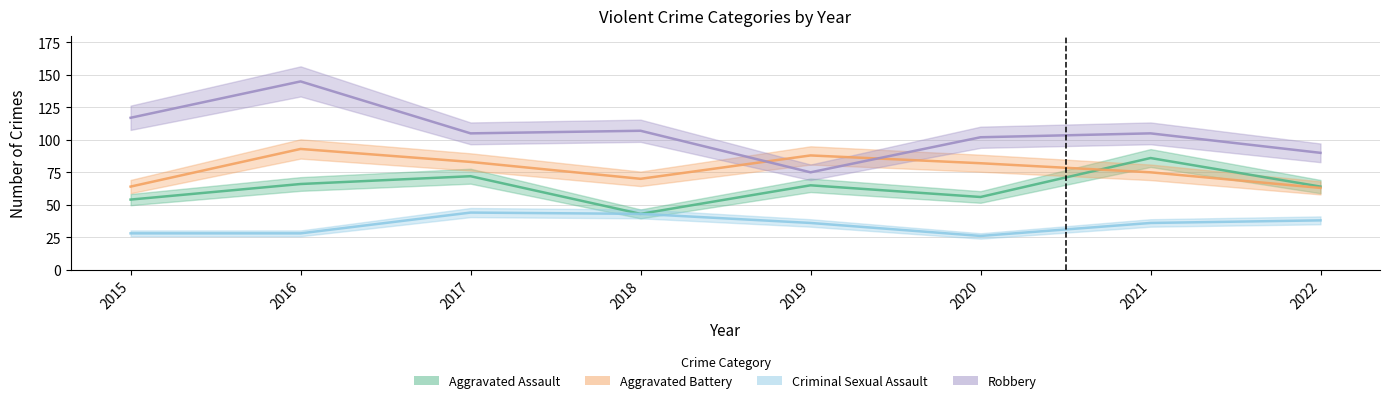

List the series in order of their overall mean, lowest first.

Criminal Sexual Assault, Aggravated Assault, Aggravated Battery, Robbery